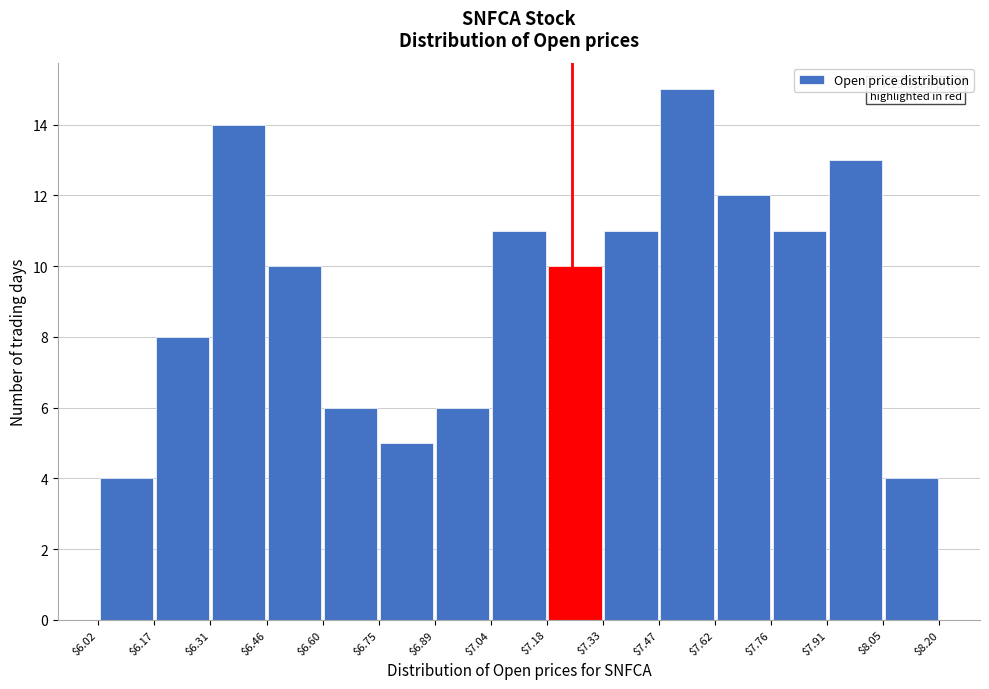

Over which range of the x-axis is the bar tallest?

$7.47 to $7.62